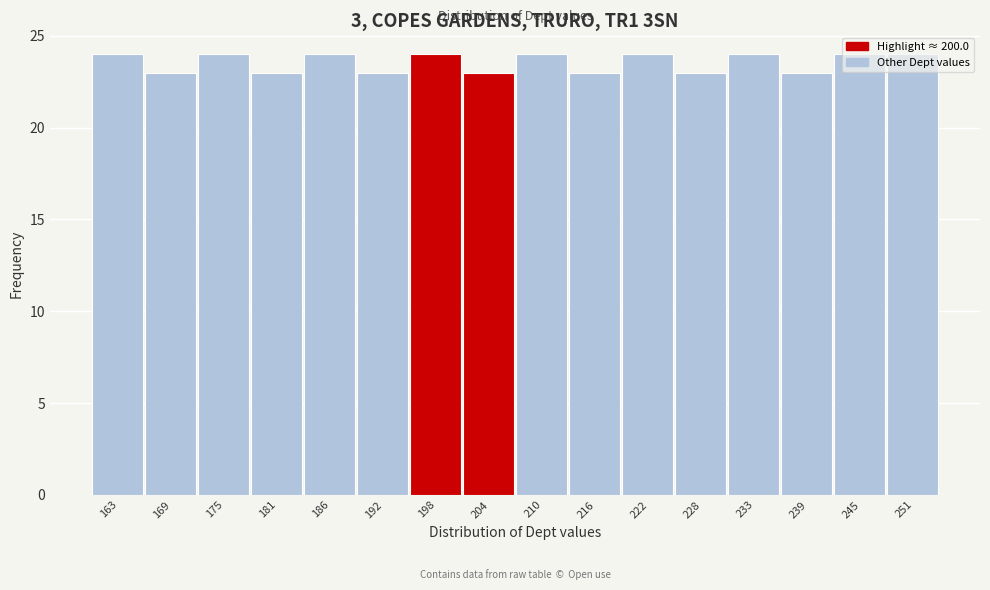

What is the height of the bar covering 207 to 213 on the x-axis? Neither the bar edges nor the heights are printed on the chart, so give them approximately, as read against the axes.

24